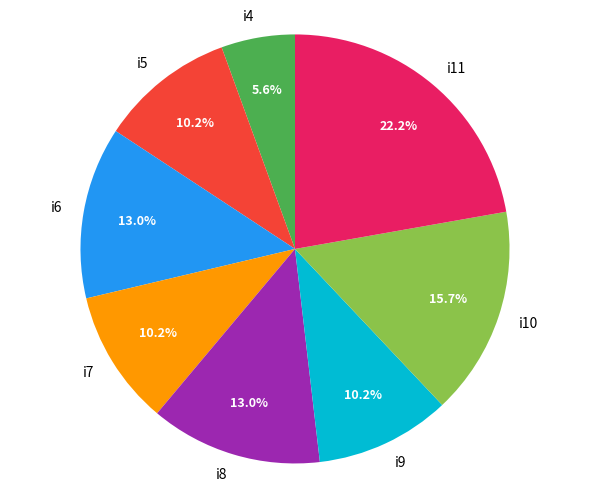

Combined, do i10 and i11 account for over 50%?

No